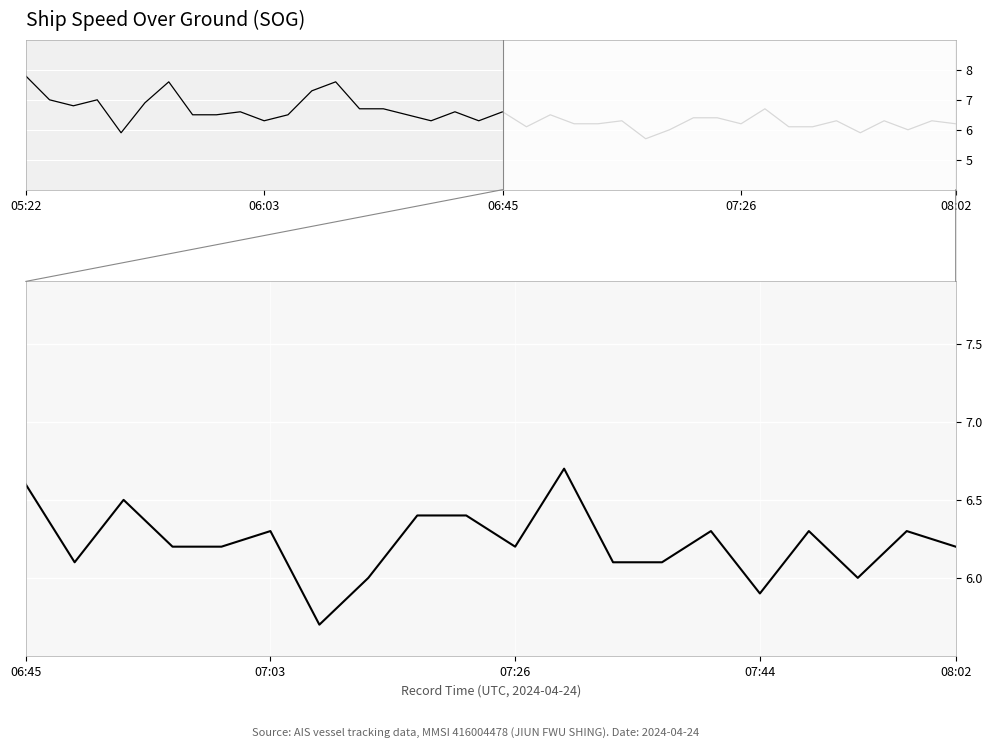

How many interior local peaks (higher than both neighbors) does the data have?

6